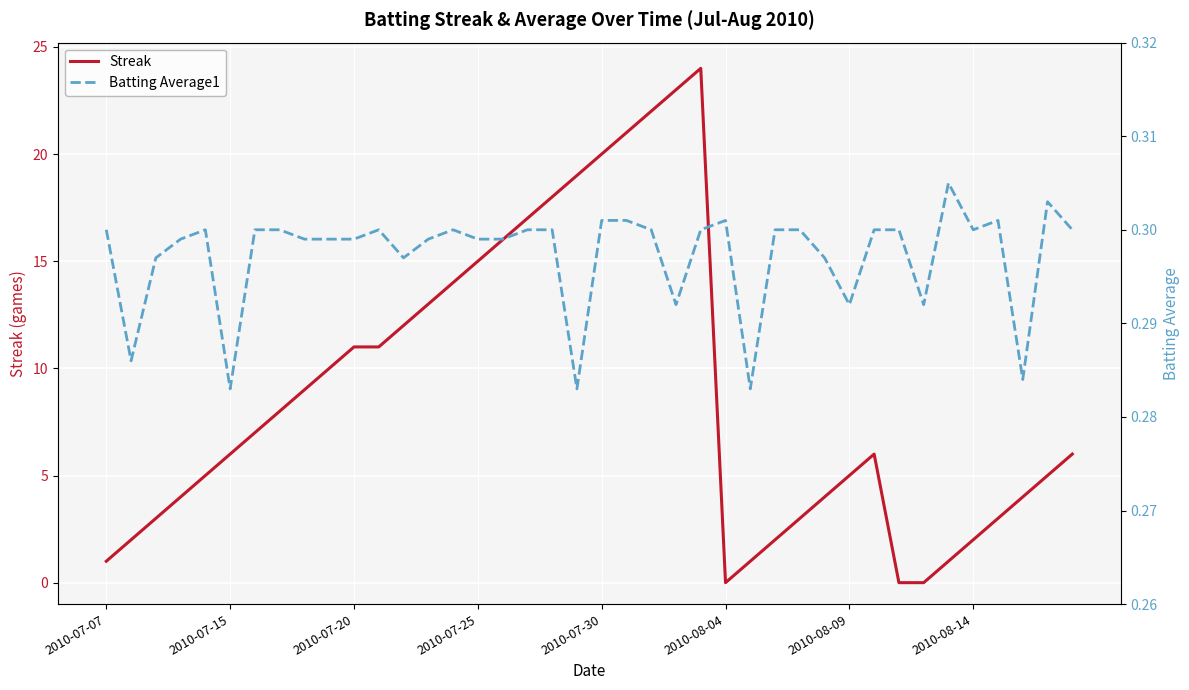

True or false: Streak has a value of 0 at 2010-07-07.

False